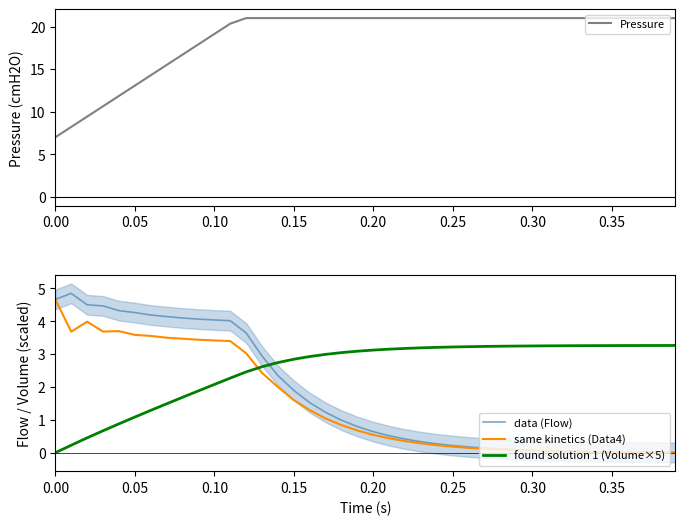

What is the minimum value for Pressure?

7.0